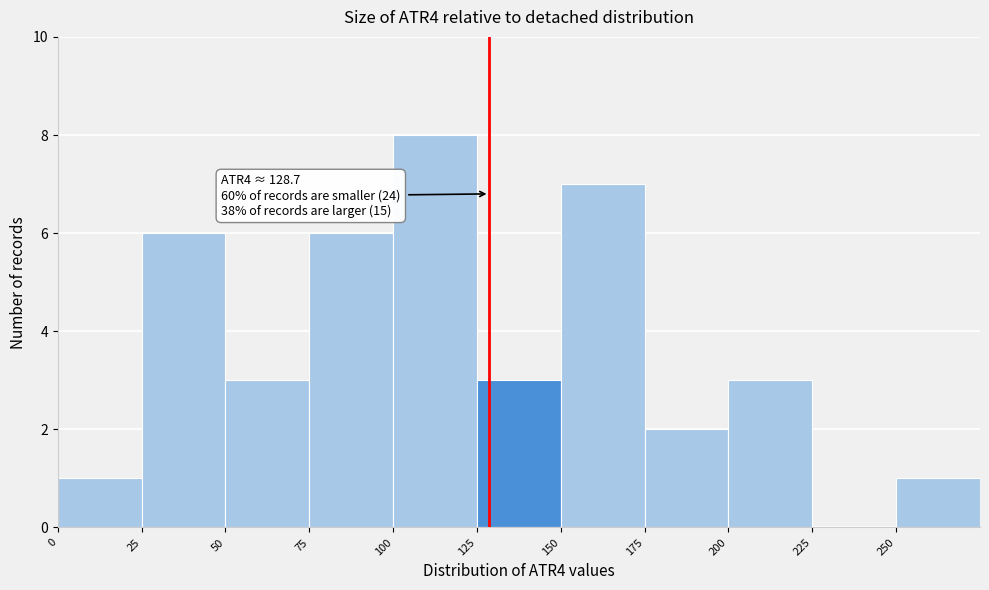

Which range on the x-axis has the tallest bar?

100 to 125